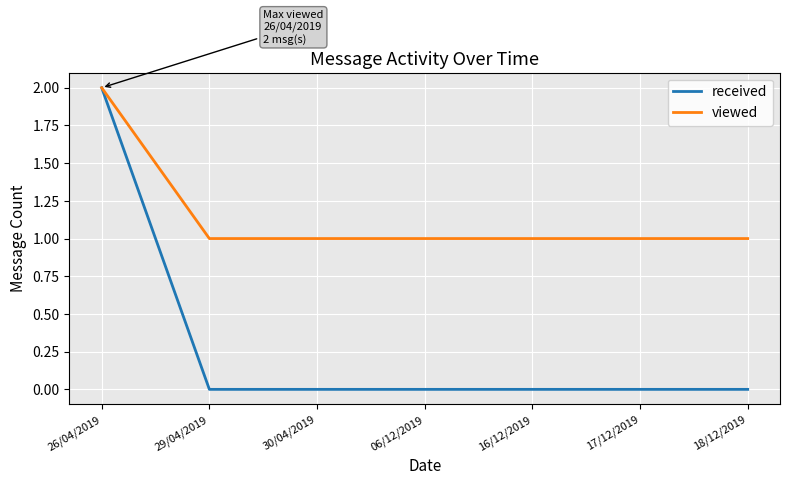

What is the difference between the highest and lowest values at 30/04/2019?

1